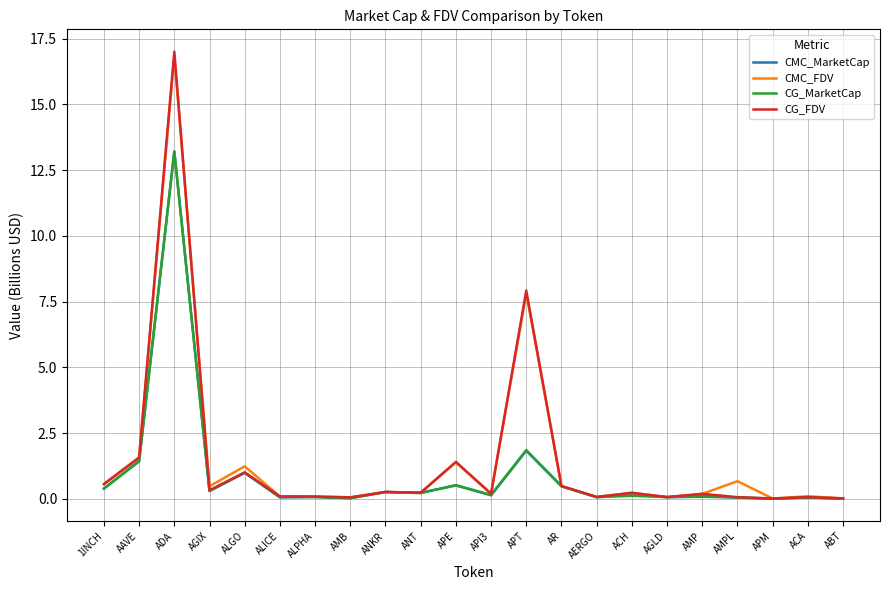

Where is CG_MarketCap nearest to the value 6?

APT